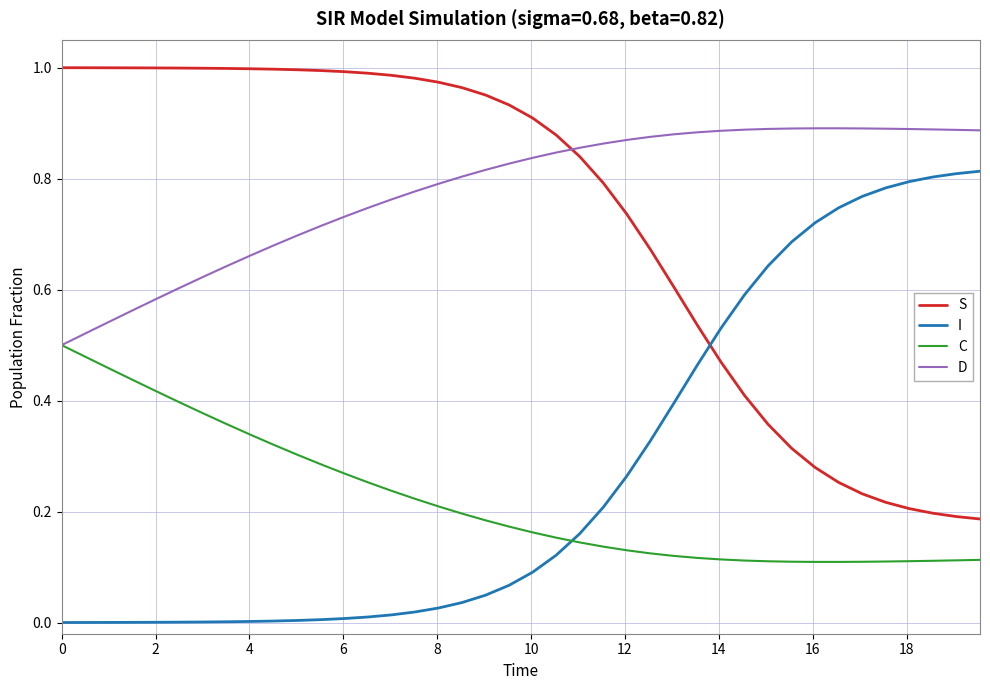

List the series in order of their peak value, highest first.

S, D, I, C